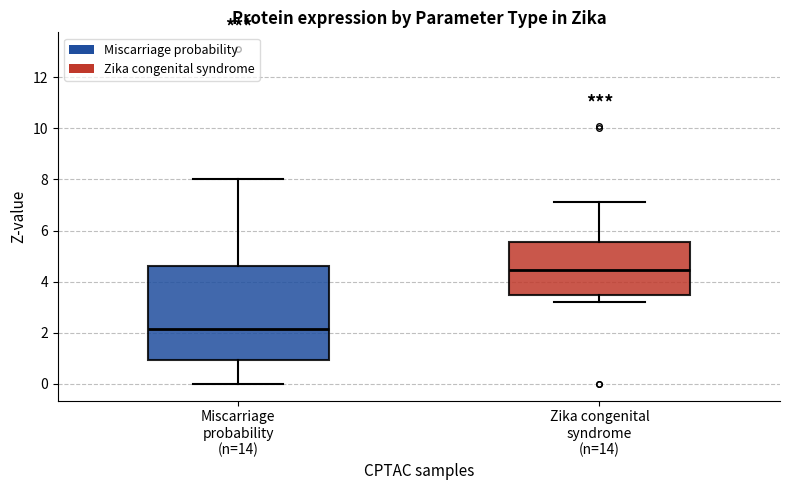

Where does the upper whisker of the box for Zika congenital syndrome (n=14) end on the y-axis? The values are not printed on the chart, so give them approximately, as read against the axis.

7.2